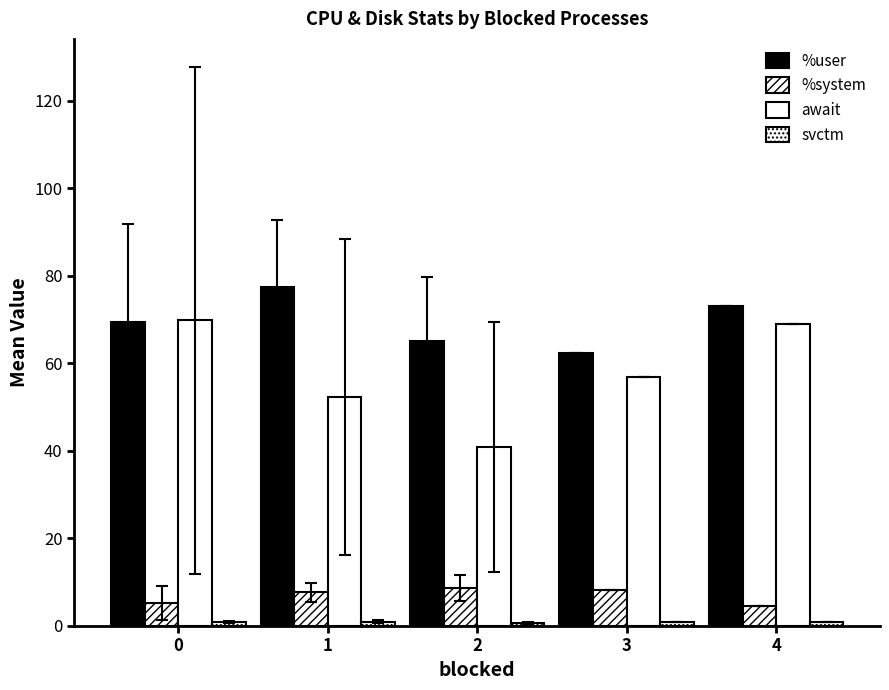

True or false: %system has a value of 3.9 at 3.

False